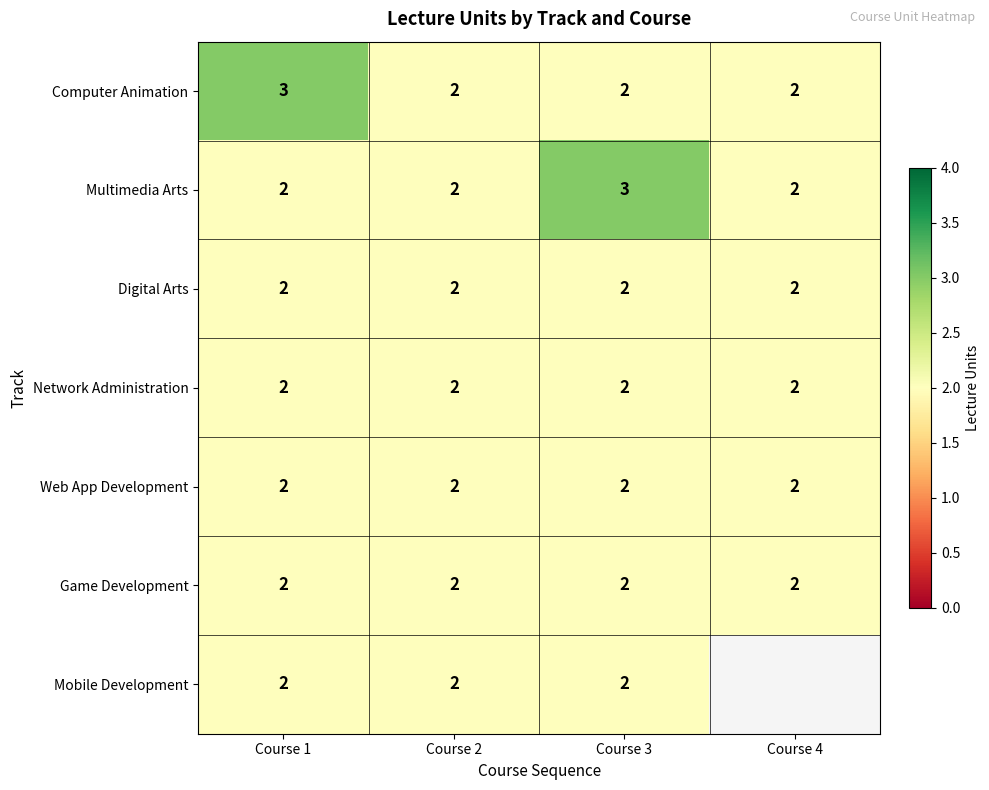

At which category is the sum across all series the highest?

Course 1